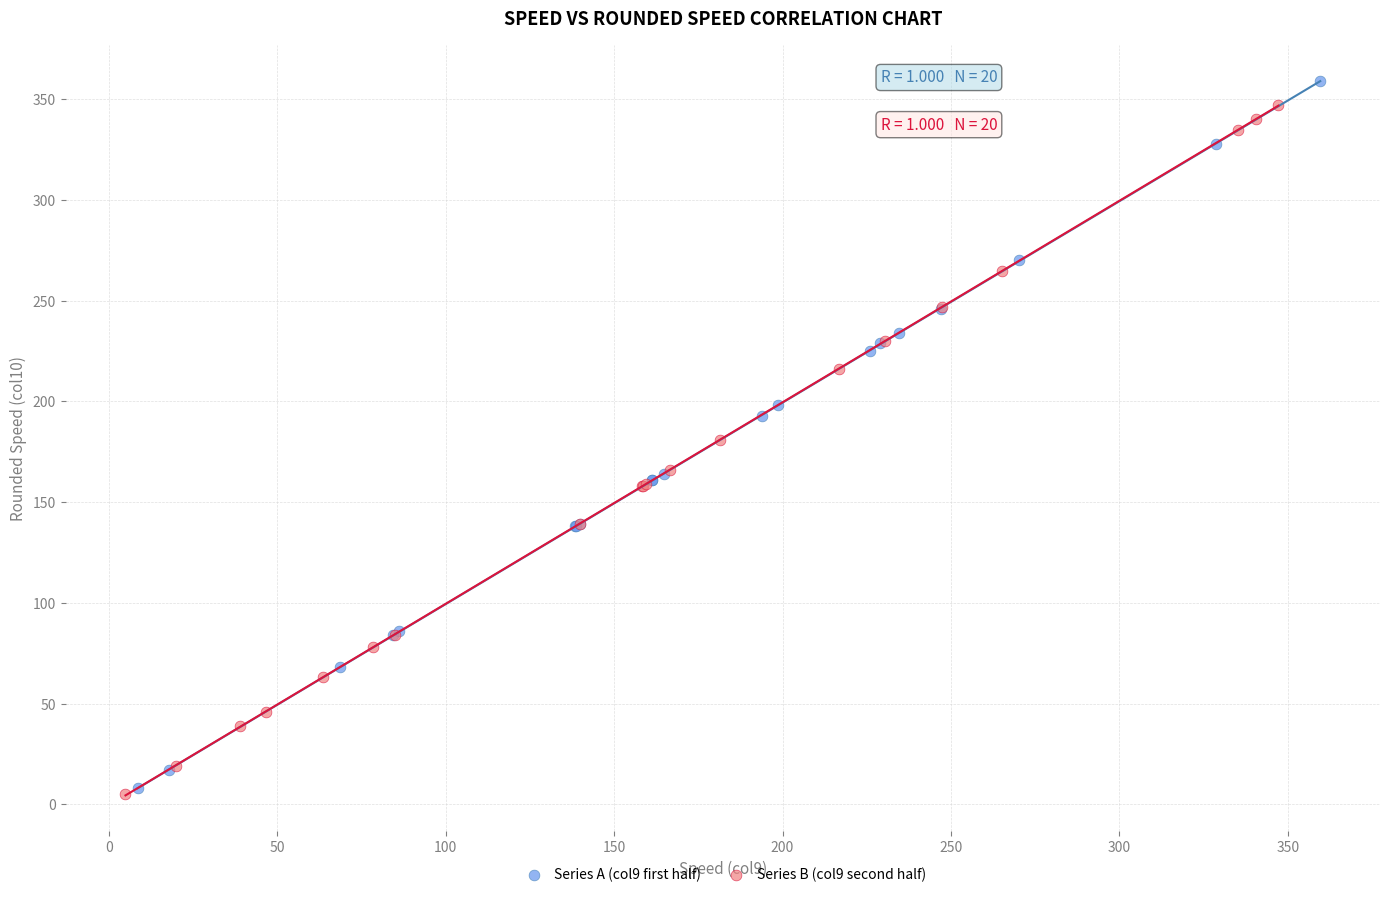

Which series has the widest spread of Y values?

Series A (col9 first half)